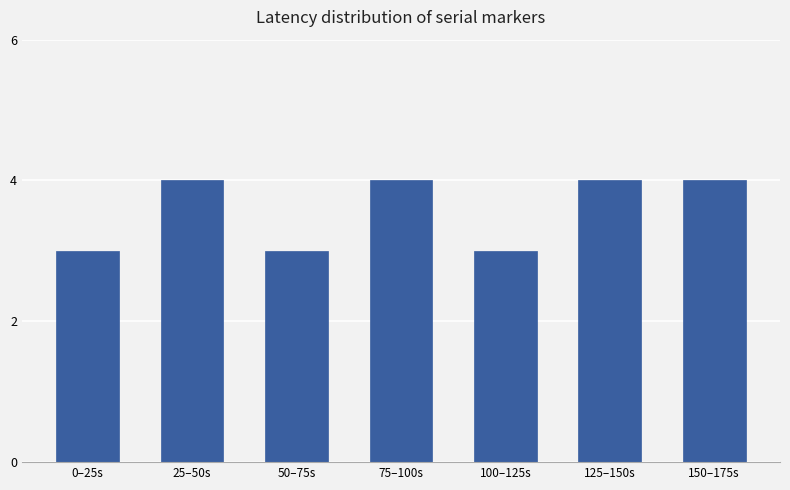

What is the change in value from 100–125s to 150–175s?

+1